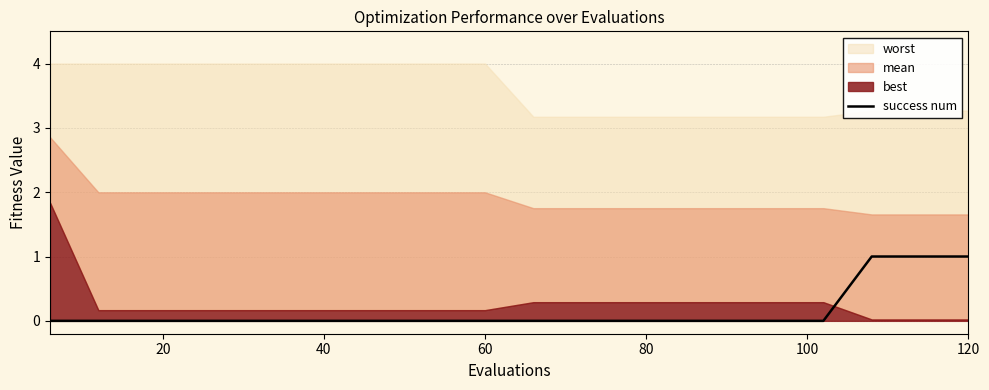

Count the values in the range 0 to 1.

20